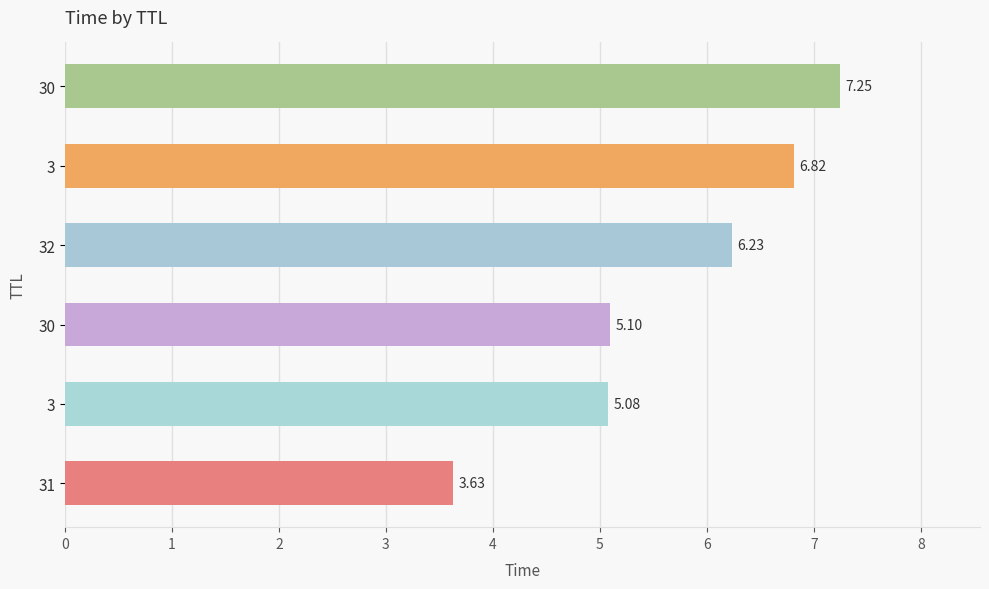

How many bars are there in total?

6